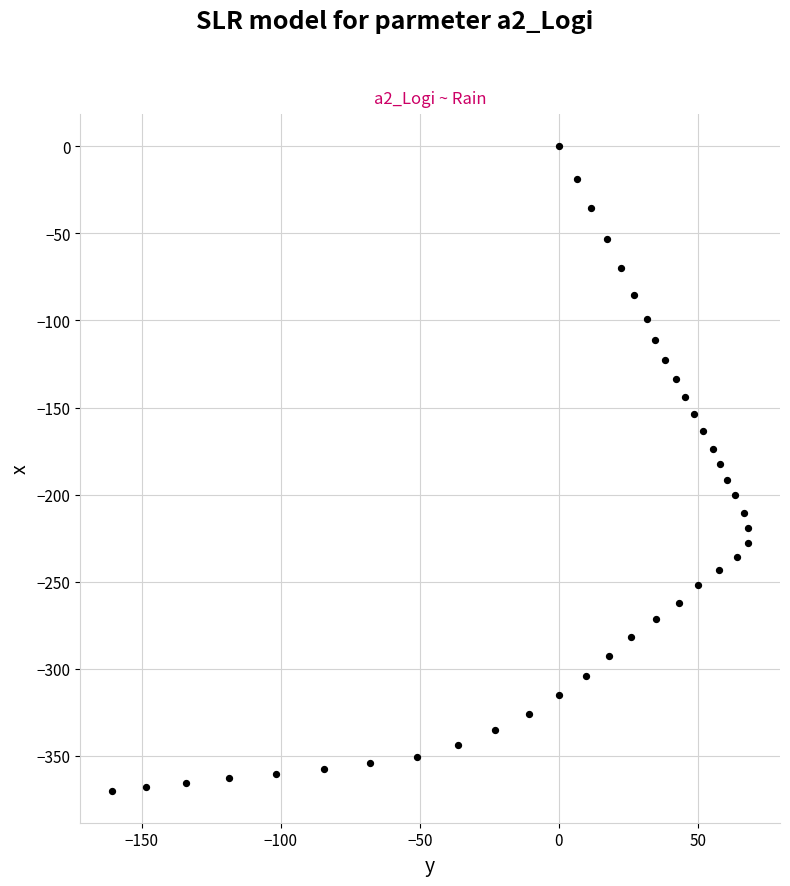

What is the range of Y values (max minus min)?

369.9